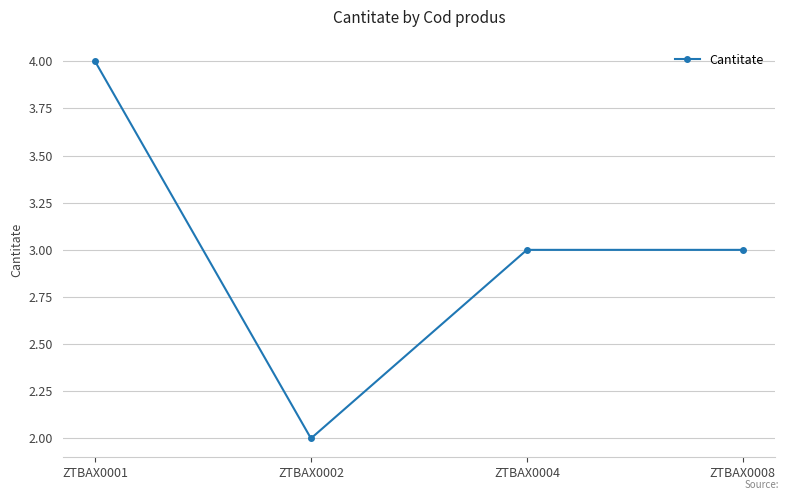

What is the sum of the values at ZTBAX0004 and ZTBAX0002?

5